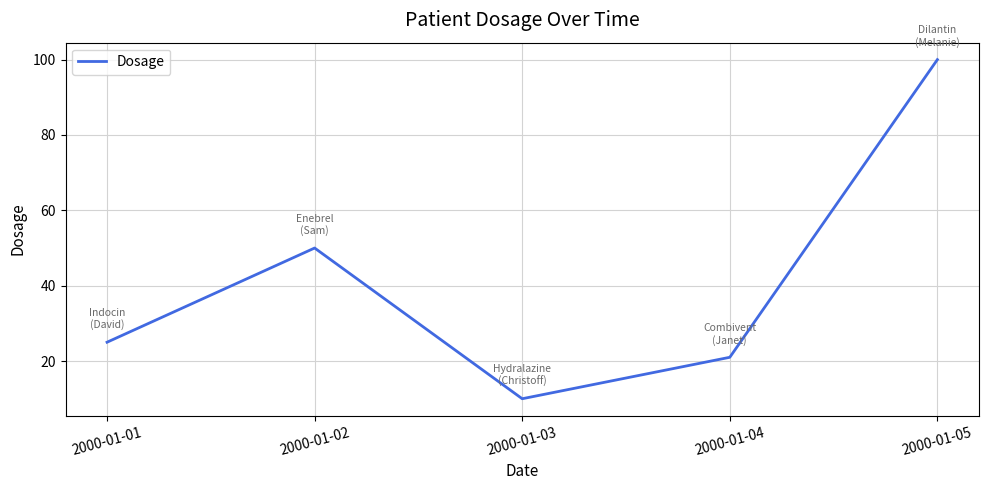

Is this an area chart (filled region under the line)?

No